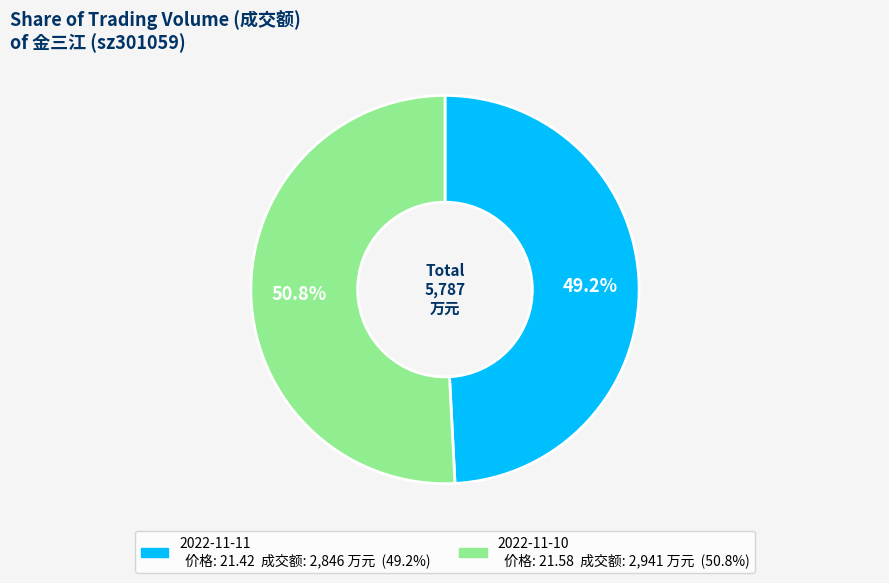

Which category has the biggest portion of the pie?

2022-11-10 (21.58)